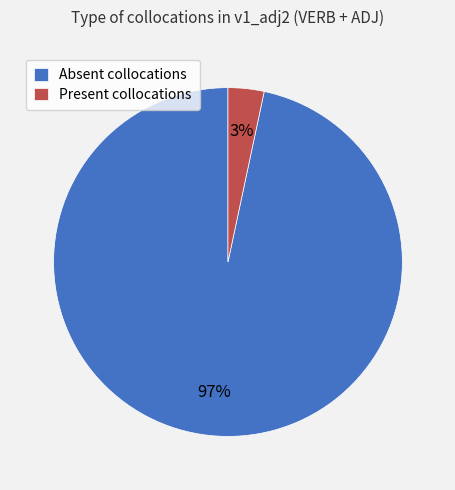

Is it true that Absent collocations is 97% of the pie?

True